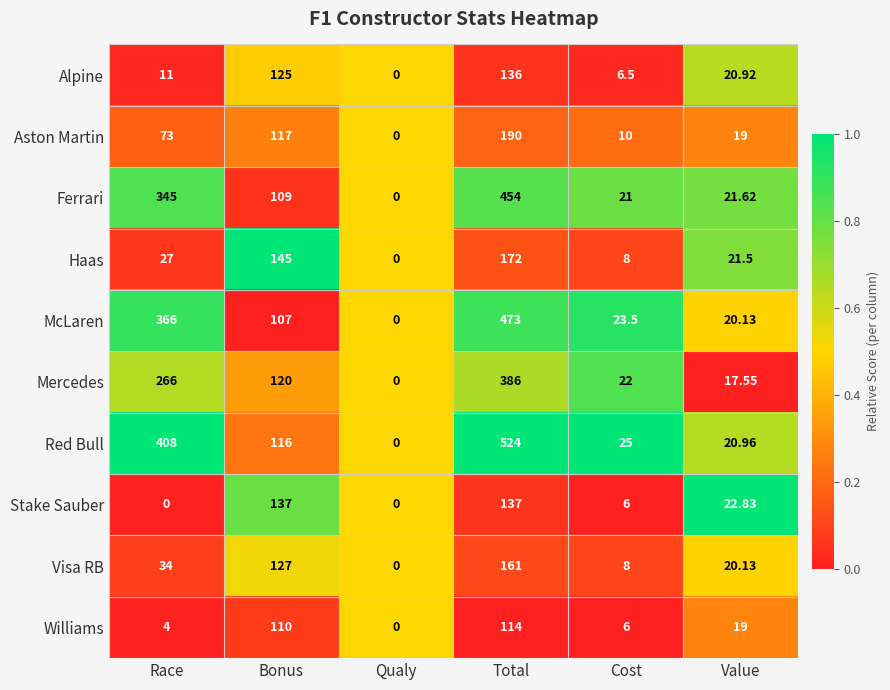

Which series has the largest total across all categories?

Red Bull